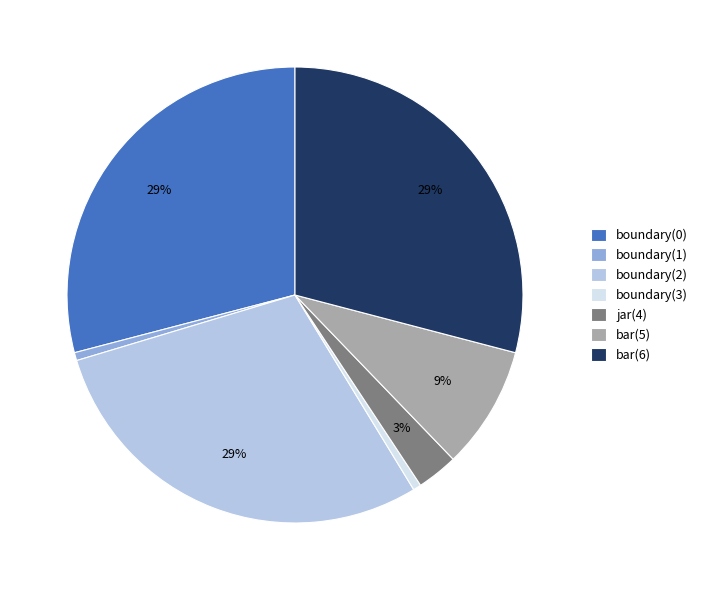

True or false: bar(5) accounts for 1% of the total.

False